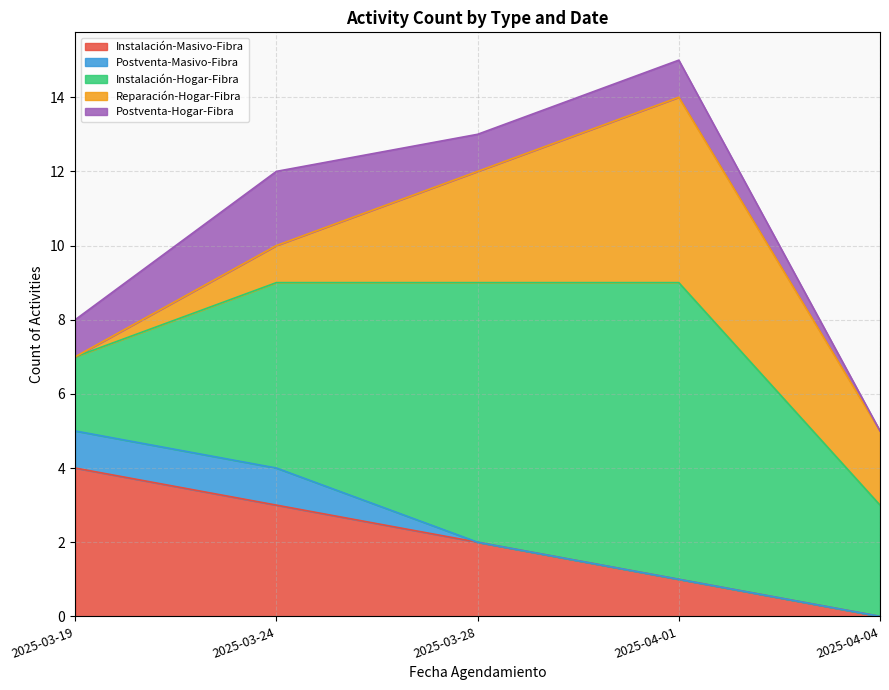

What is the average value of the Instalación-Masivo-Fibra series?

2